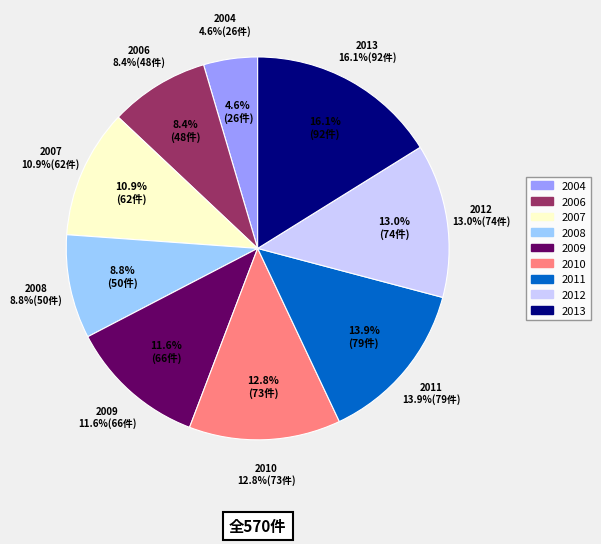

The 2008 slice represents 9% of the pie. True or false?

True